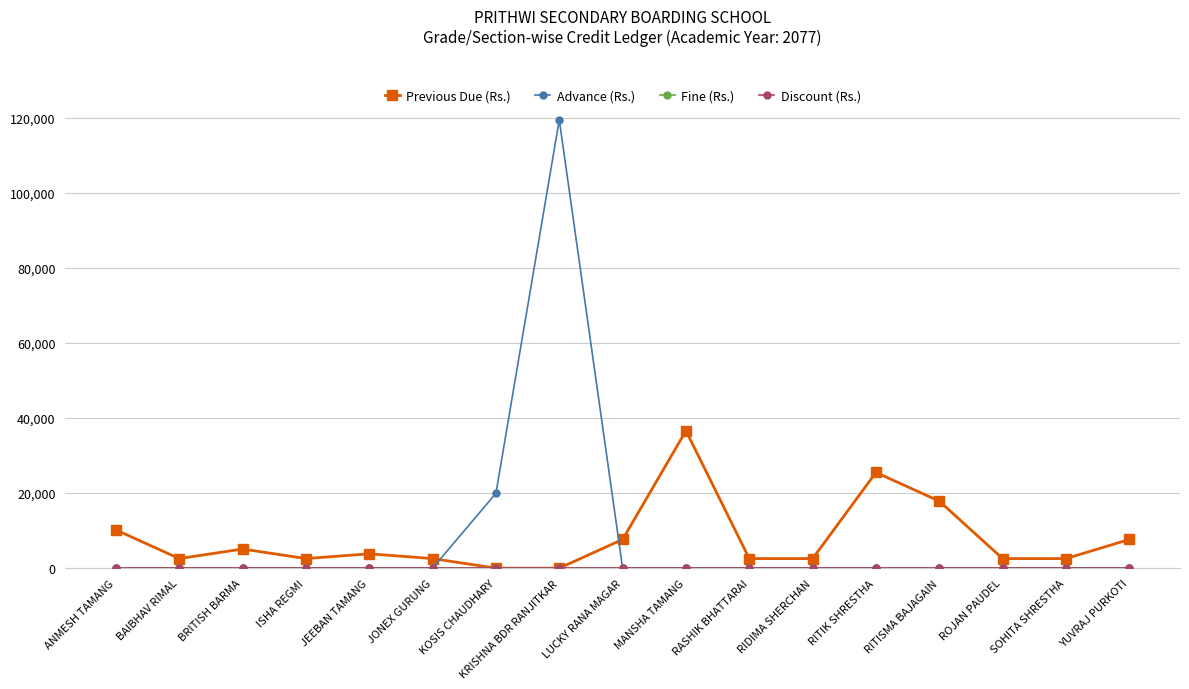

Does the chart have visible grid lines?

Yes